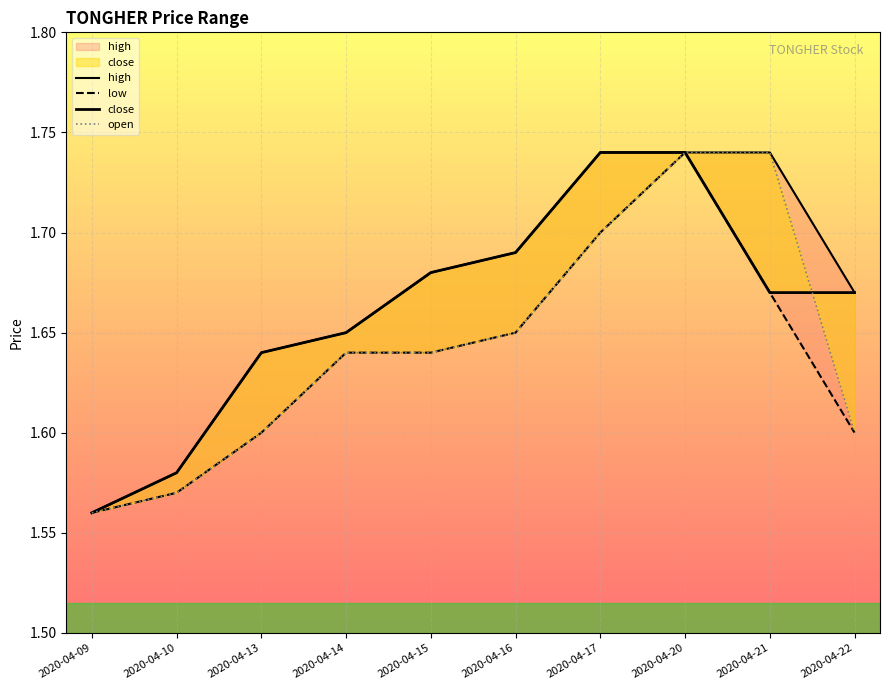

What are all the series names shown in the legend?

high, low, close, open